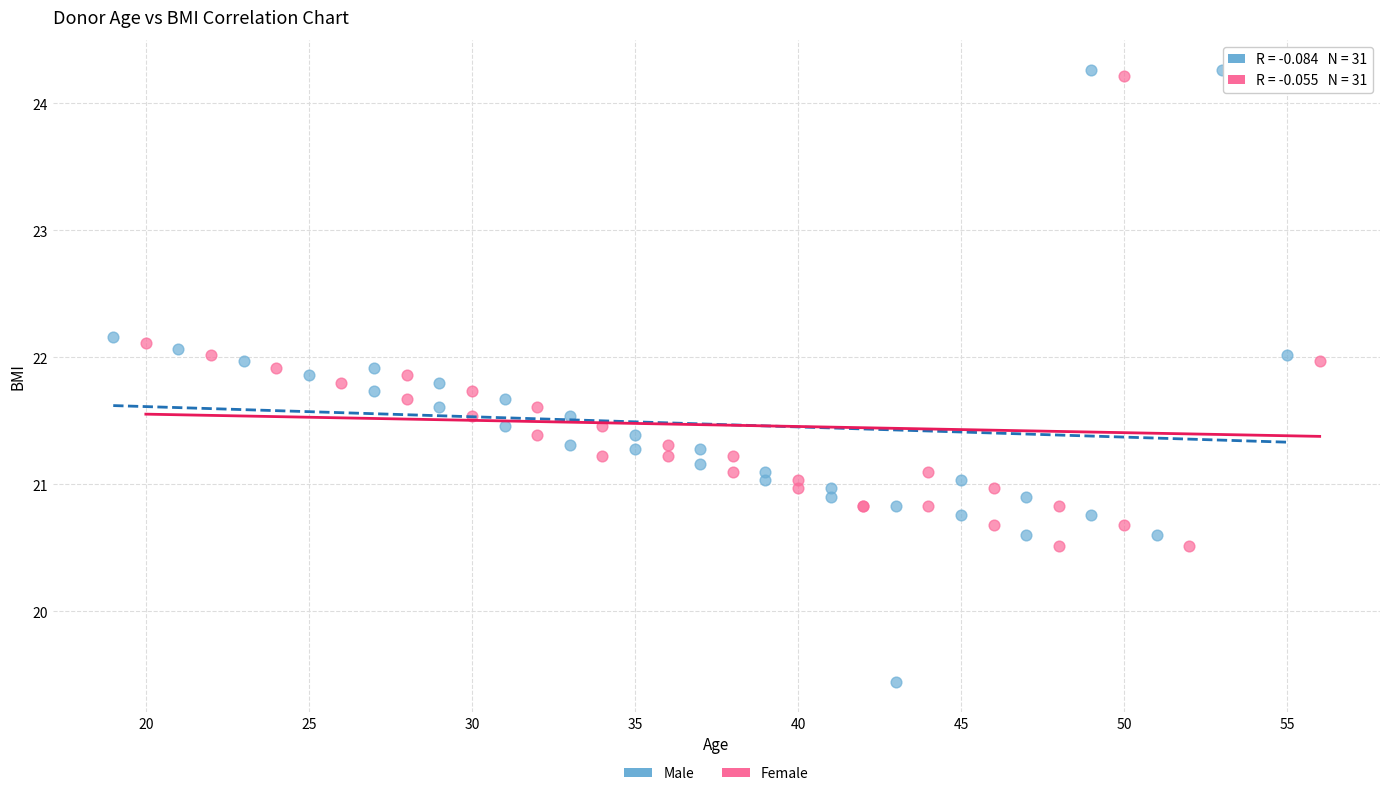

Which series has the largest Y range (max minus min)?

Male